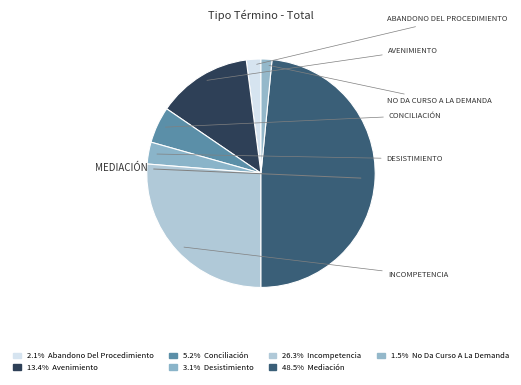

How many segments does this pie chart have?

7